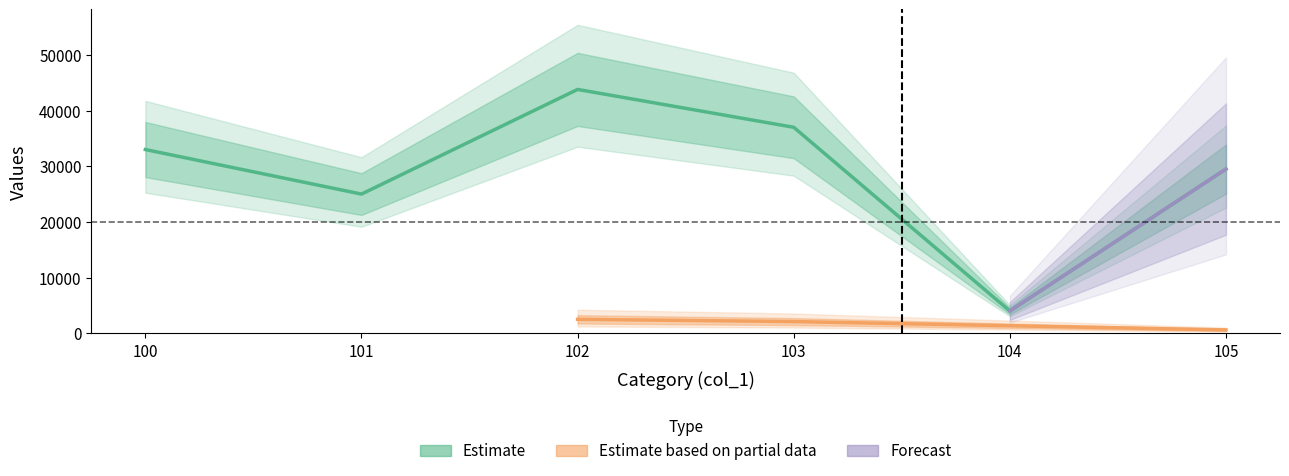

Is this an area chart (filled region under the line)?

No